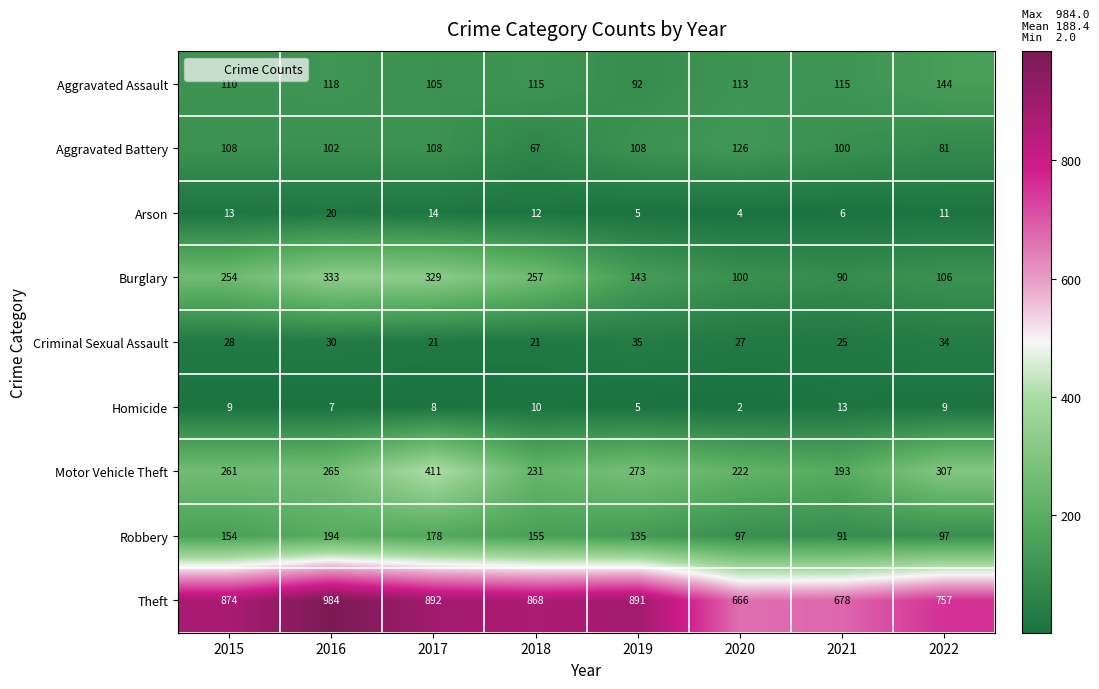

How many categories are shown in the chart?

8